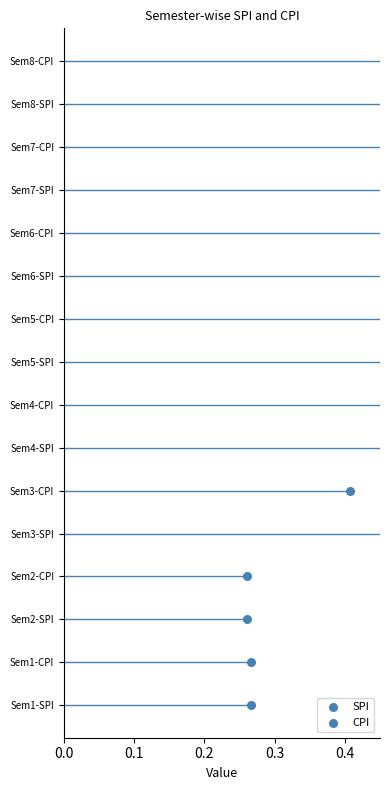

Which series has the largest total across all categories?

CPI